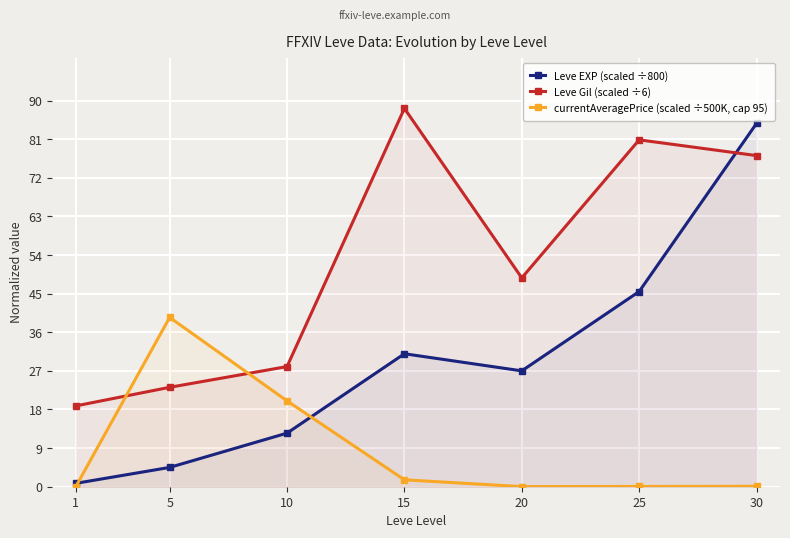

How many data points in Leve EXP (scaled ÷800) are above 27?

3